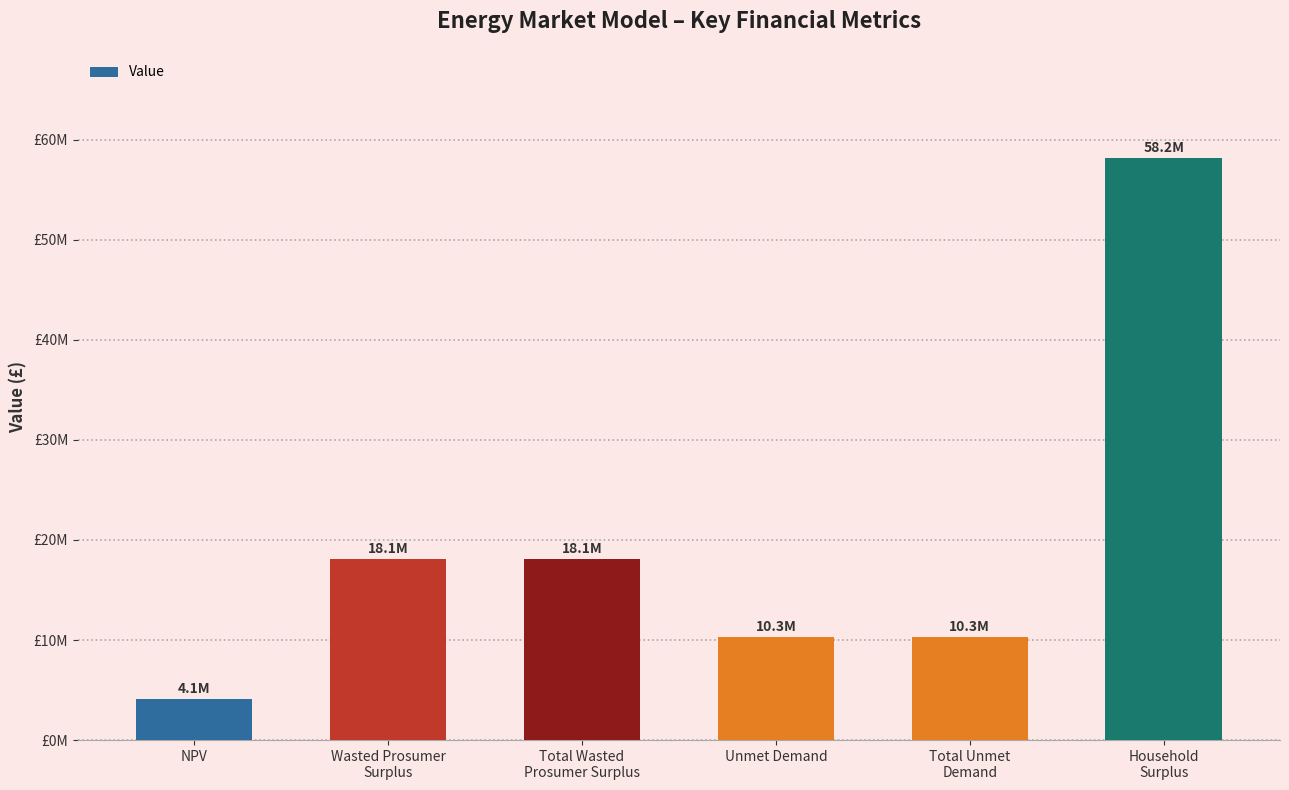

Does the chart contain any negative values?

No